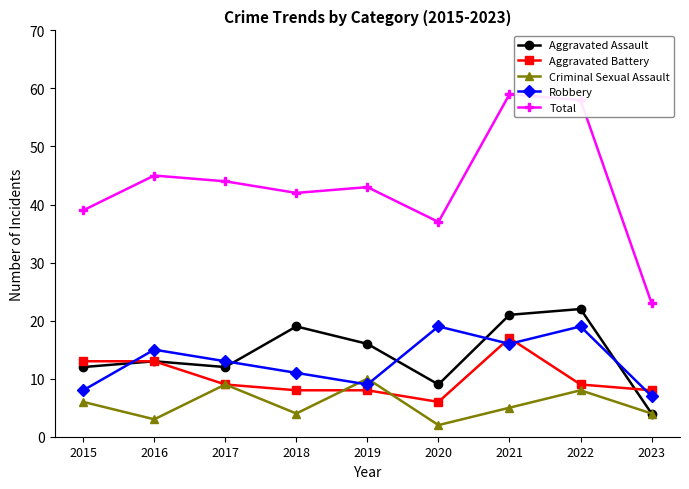

Reading left to right, transcribe all the data shown in this chart.

Aggravated Assault: 2015=12	2016=13	2017=12	2018=19	2019=16	2020=9	2021=21	2022=22	2023=4
Aggravated Battery: 2015=13	2016=13	2017=9	2018=8	2019=8	2020=6	2021=17	2022=9	2023=8
Criminal Sexual Assault: 2015=6	2016=3	2017=9	2018=4	2019=10	2020=2	2021=5	2022=8	2023=4
Robbery: 2015=8	2016=15	2017=13	2018=11	2019=9	2020=19	2021=16	2022=19	2023=7
Total: 2015=39	2016=45	2017=44	2018=42	2019=43	2020=37	2021=59	2022=58	2023=23